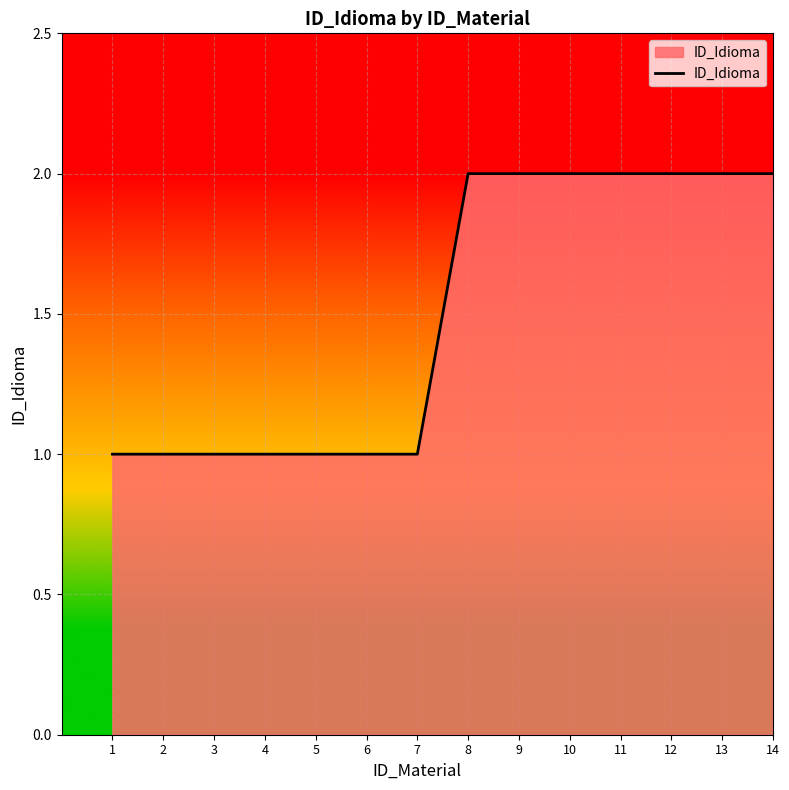

The chart shows a value of 1 at 2. True or false?

True